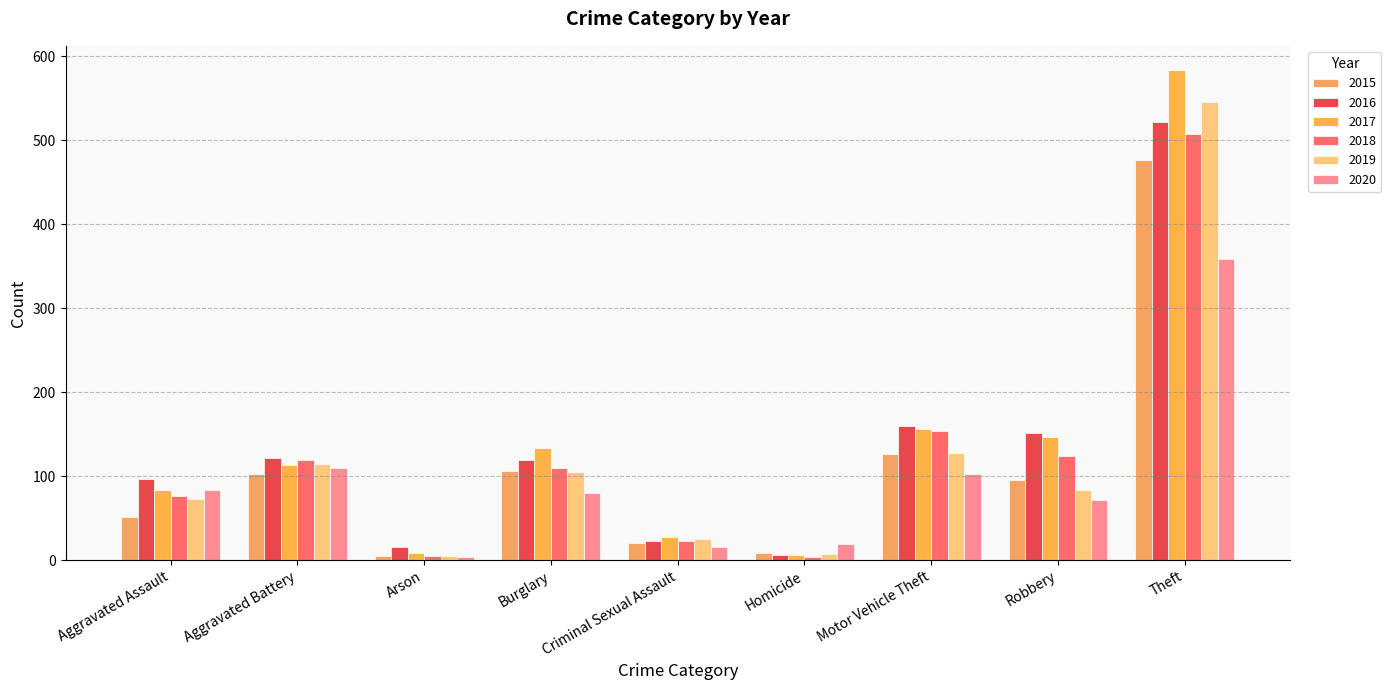

What is the difference between the 2017 values at Burglary and Aggravated Battery?

20